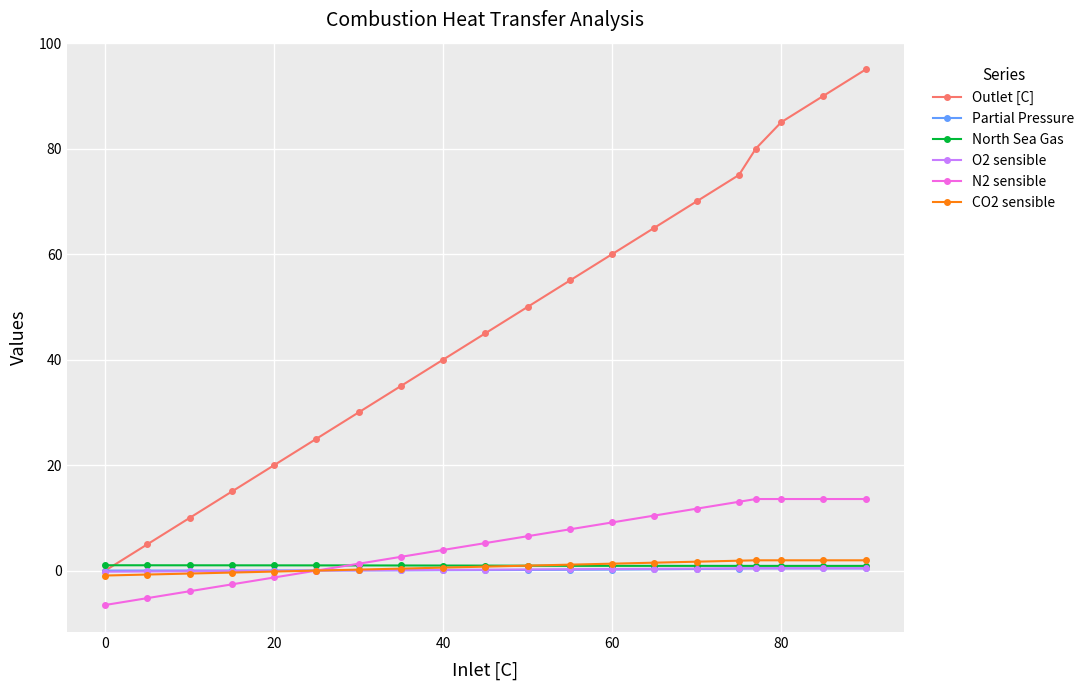

What are all the series names shown in the legend?

Outlet [C], Partial Pressure, North Sea Gas, O2 sensible, N2 sensible, CO2 sensible